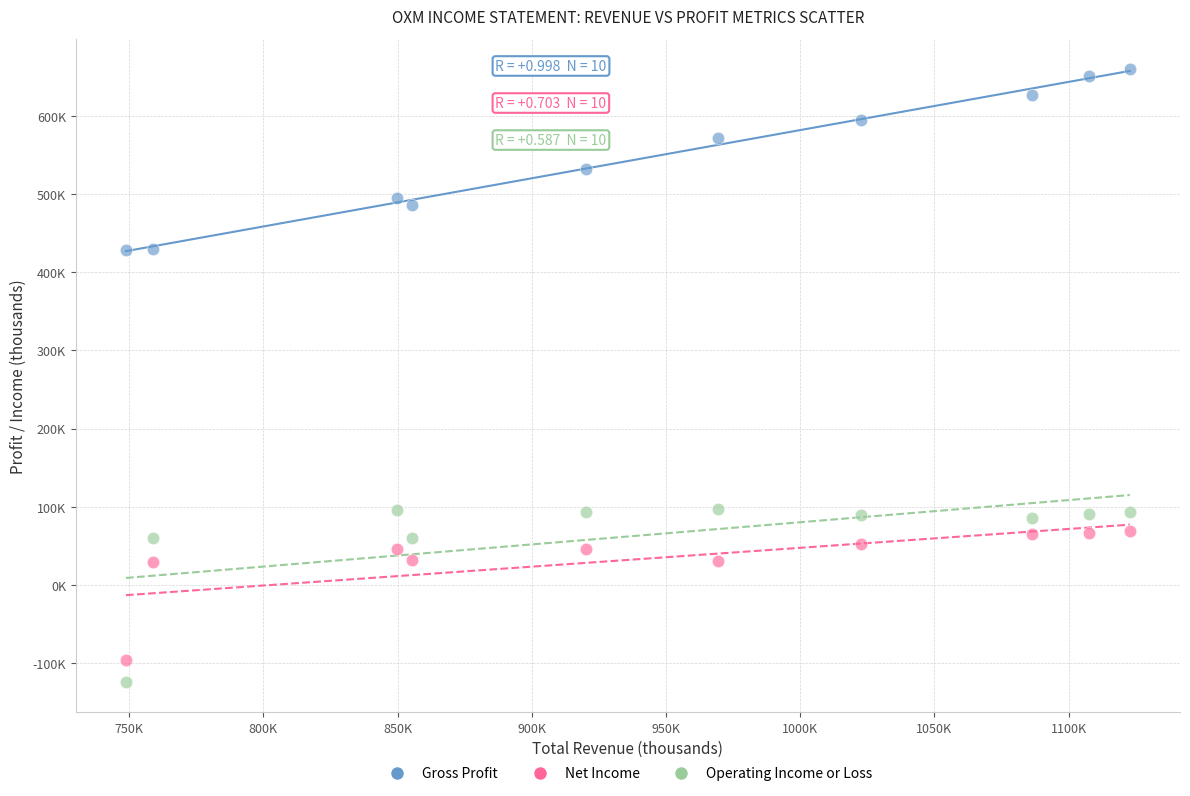

What are all the series names shown in the legend?

Gross Profit, Net Income, Operating Income or Loss